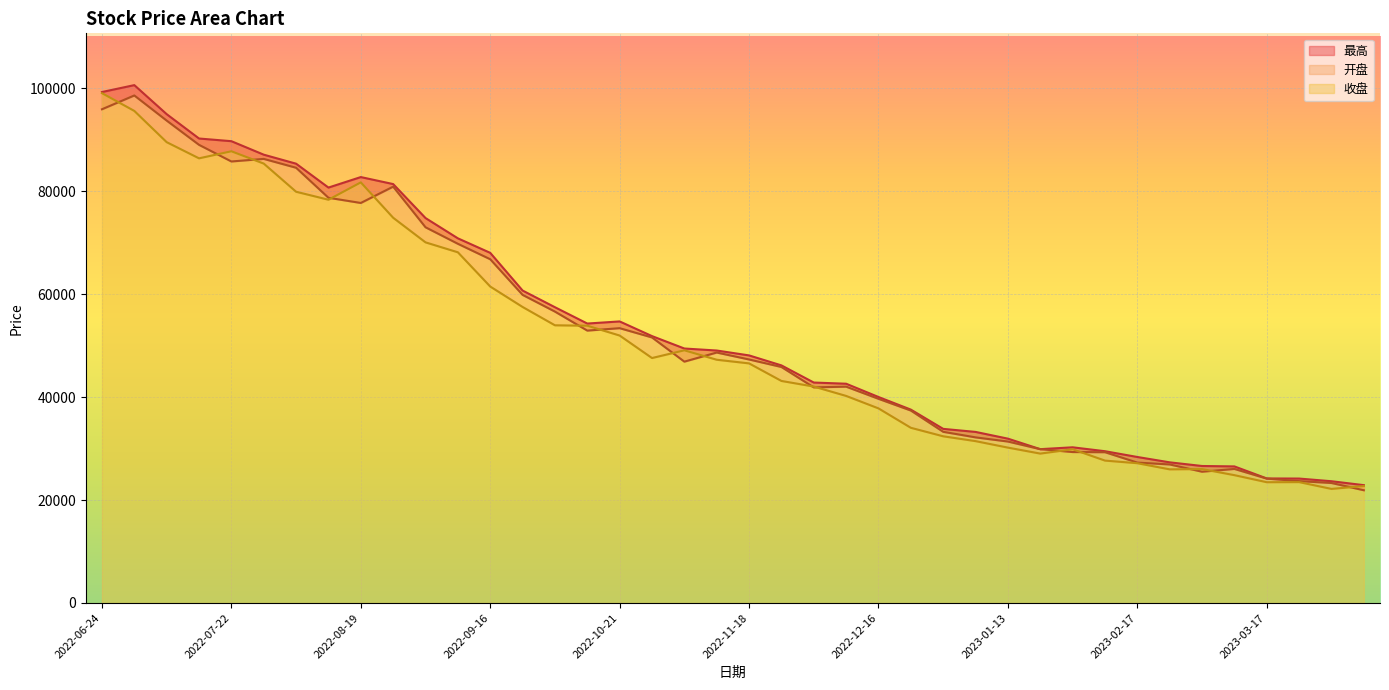

Which category has the highest value in the 最高 series?

2022-07-01